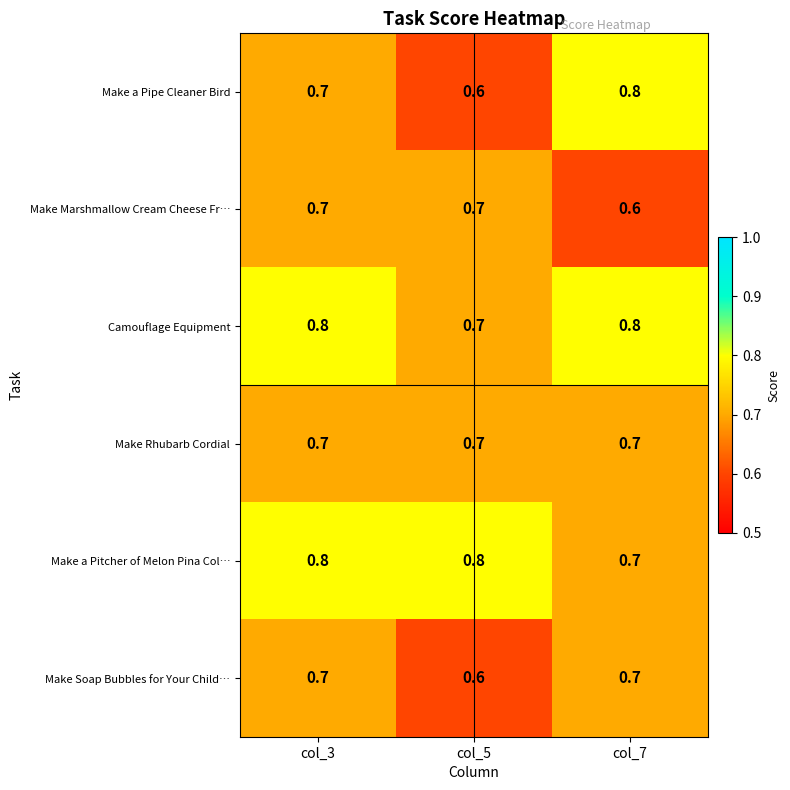

Between col_5 and col_7, which series saw the biggest shift?

Make a Pipe Cleaner Bird